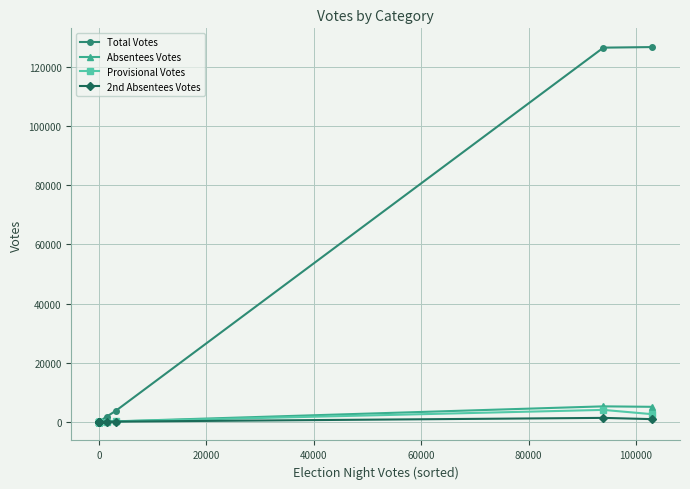

Which series has the largest range (max minus min)?

Total Votes